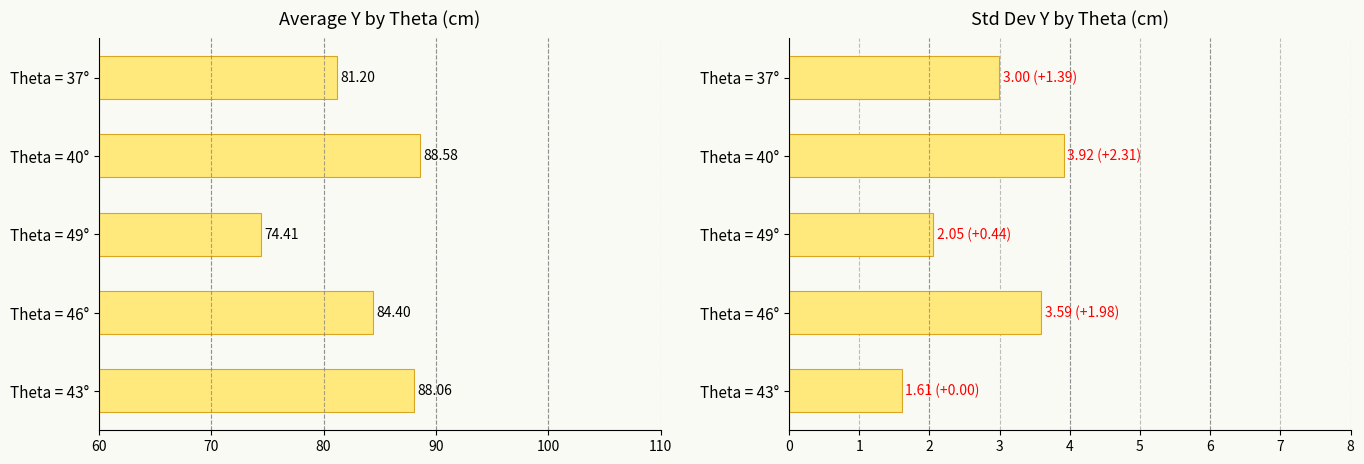

The Avg ȳ series shows 34.9 at Theta = 37°. True or false?

False